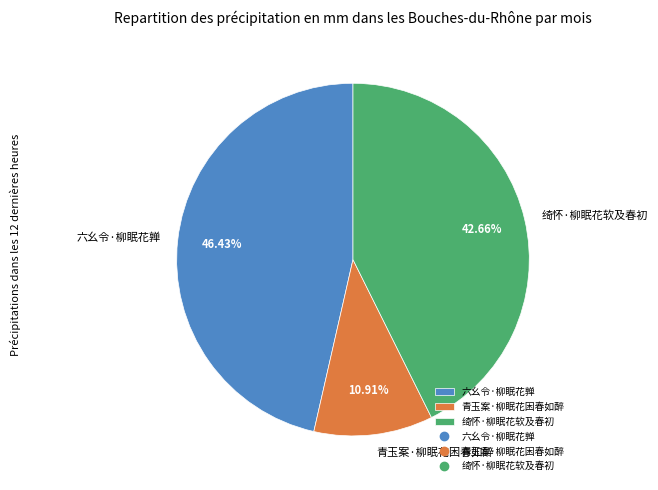

Does 绮怀·柳眠花软及春初 represent more than half of the total?

No